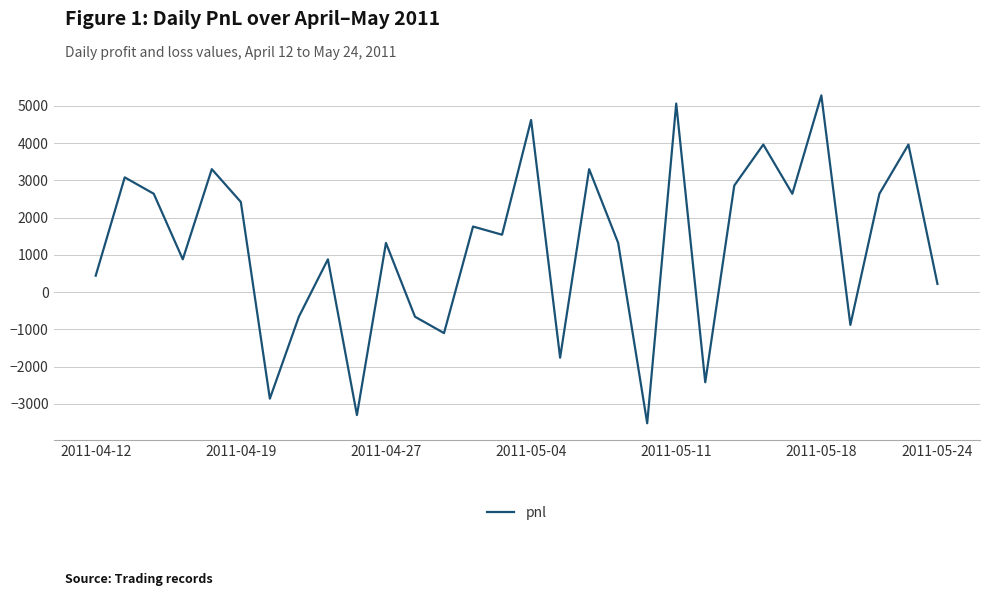

What is the smallest value displayed?

-3520